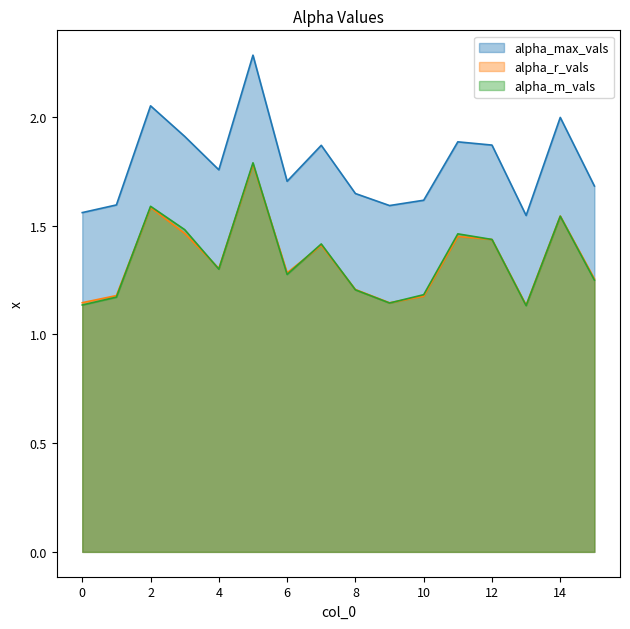

What is the difference between the maximum and minimum values in the alpha_m_vals series?

0.7